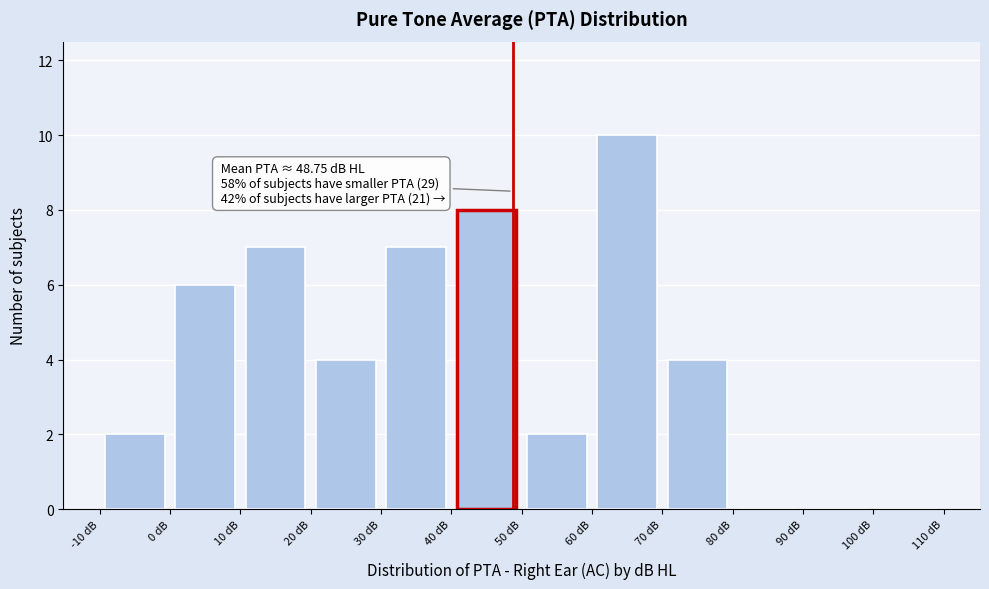

Over which range of the x-axis is the bar tallest?

60 to 70